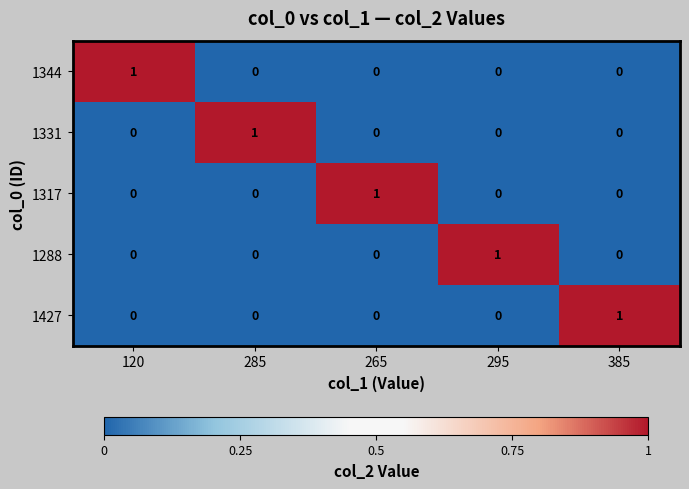

Reading left to right, transcribe all the data shown in this chart.

1344: 1	0	0	0	0
1331: 0	1	0	0	0
1317: 0	0	1	0	0
1288: 0	0	0	1	0
1427: 0	0	0	0	1